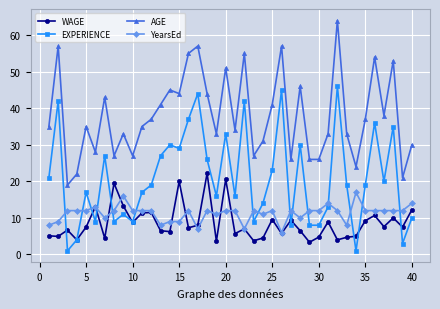

True or false: EXPERIENCE has more than 0 points higher than both neighbors.

True